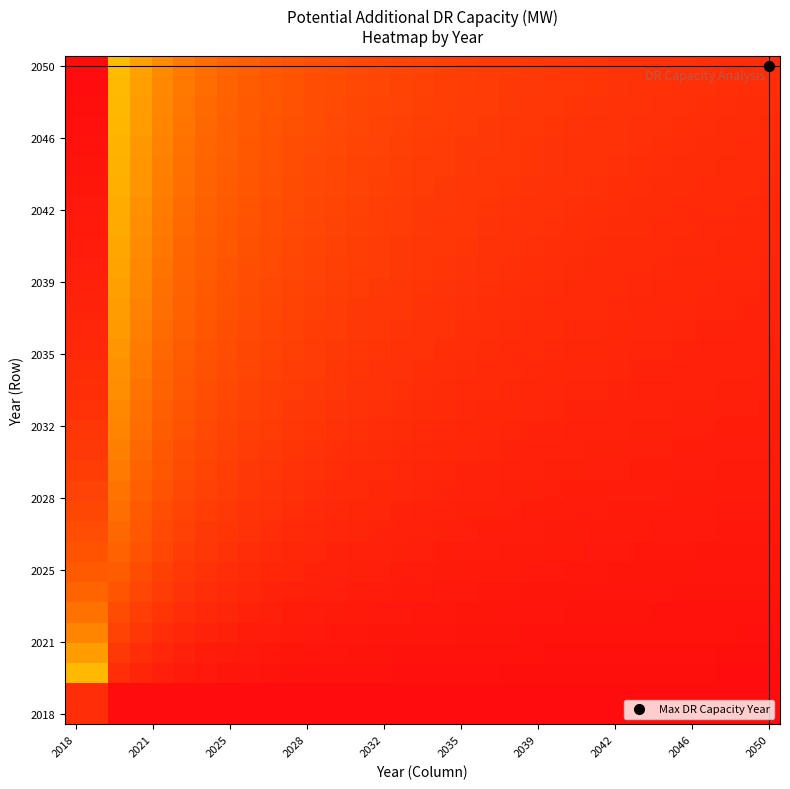

Which category has the highest value across all series?

2018